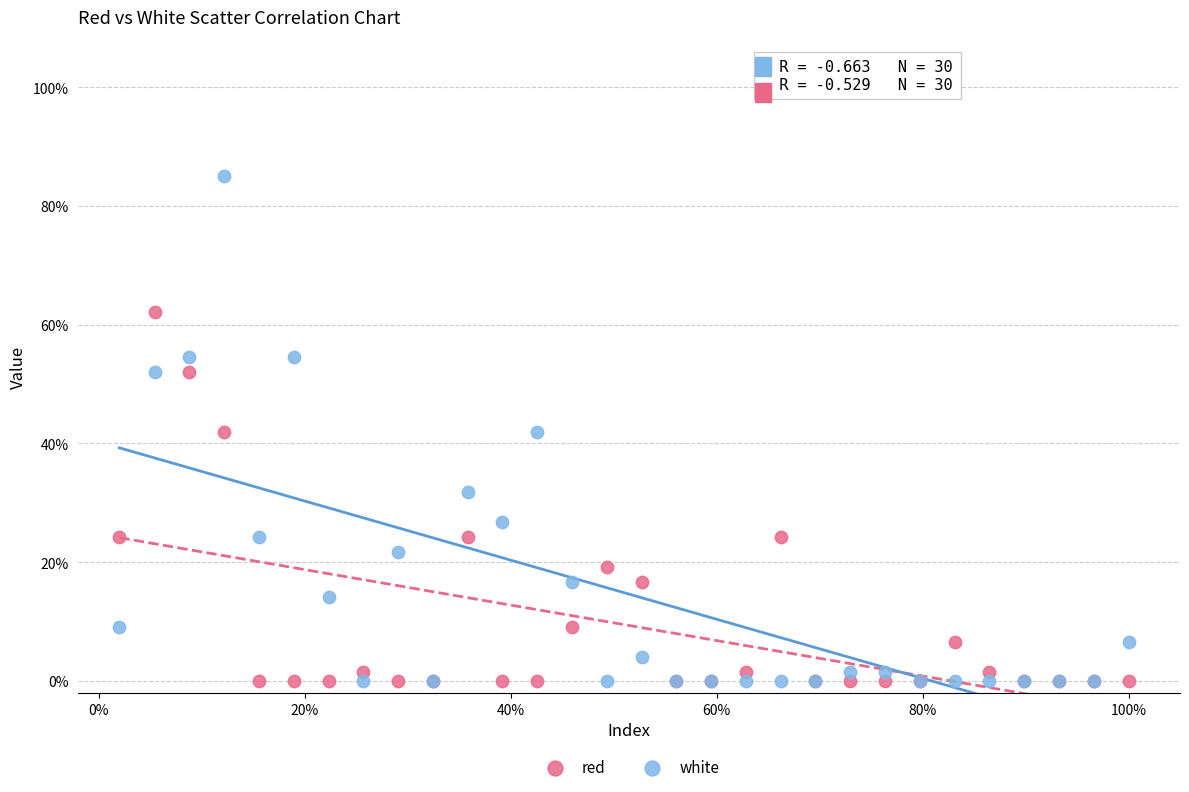

What are all the series names shown in the legend?

red, white